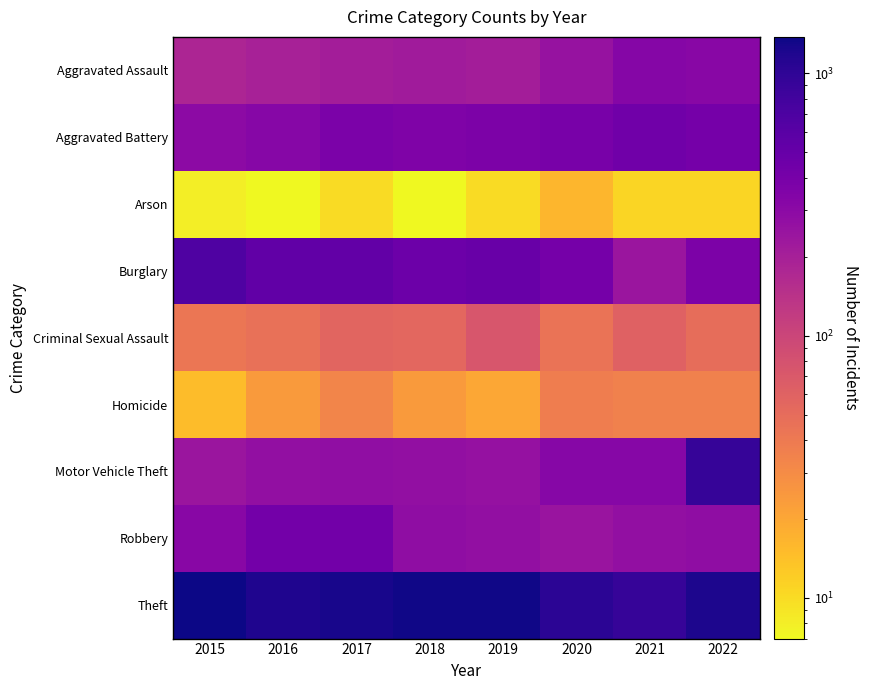

At which category is the sum across all series the highest?

2022